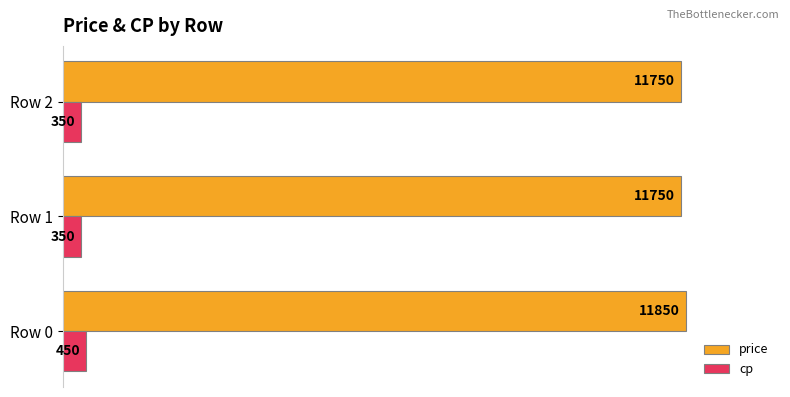

What are all the series names shown in the legend?

price, cp